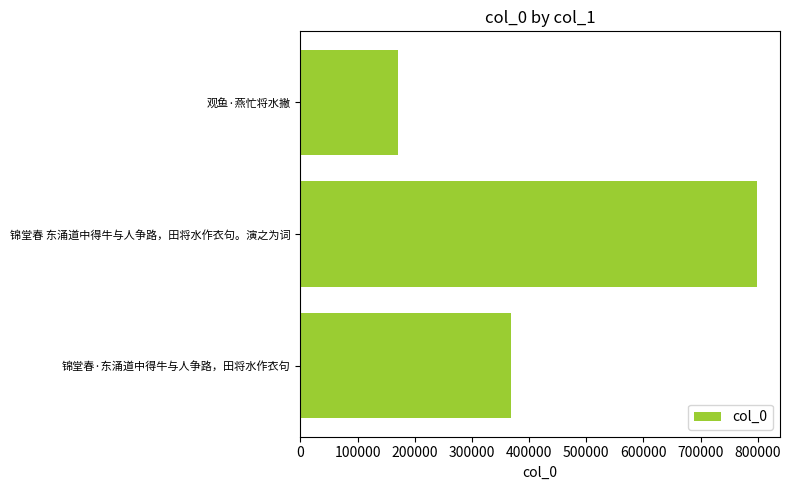

Reading bottom to top, extract all data points from this chart.

锦堂春·东涌道中得牛与人争路，田将水作衣句=368880	锦堂春 东涌道中得牛与人争路，田将水作衣句。演之为词=799060	观鱼·燕忙将水撇=170088